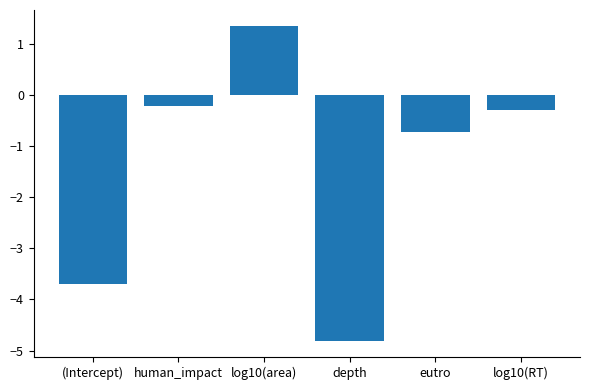

List the labels in order of value, smallest first.

depth, (Intercept), eutro, log10(RT), human_impact, log10(area)